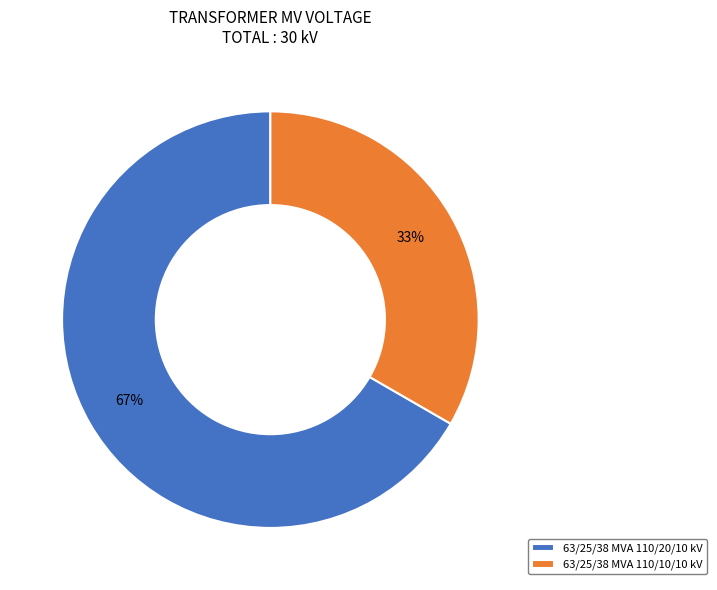

Approximately how many times larger is the value at 63/25/38 MVA 110/20/10 kV compared to 63/25/38 MVA 110/10/10 kV?

2.0